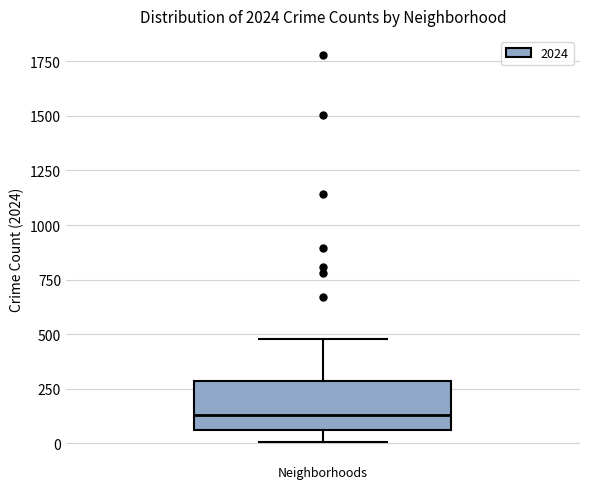

Where does the median line of the box for Neighborhoods sit on the y-axis? The values are not printed on the chart, so give them approximately, as read against the axis.

150